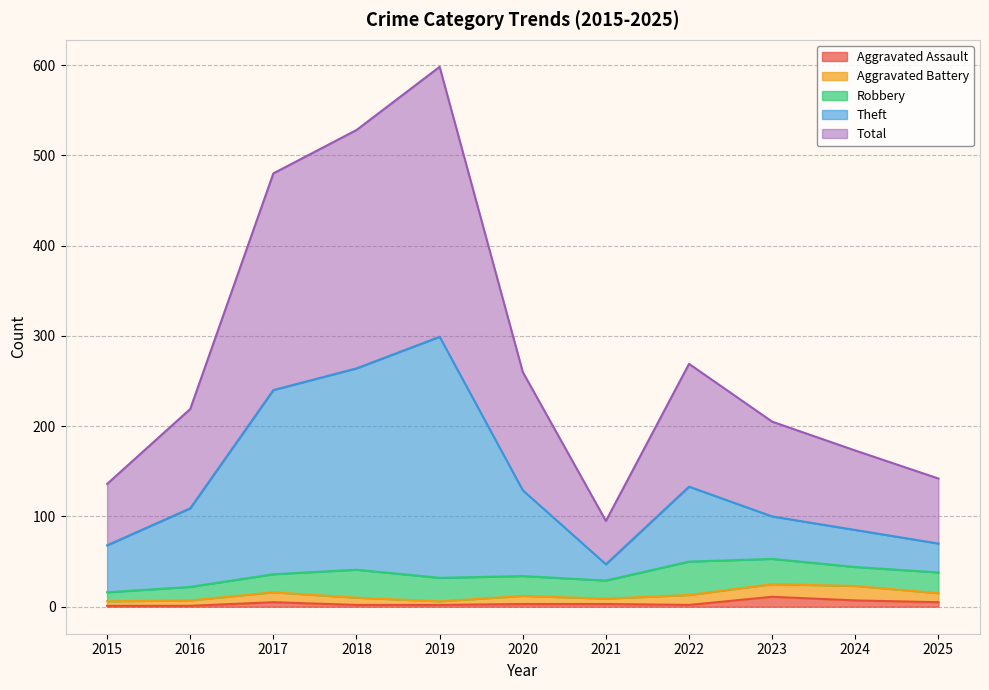

At which category does Theft reach its first local valley?

2021